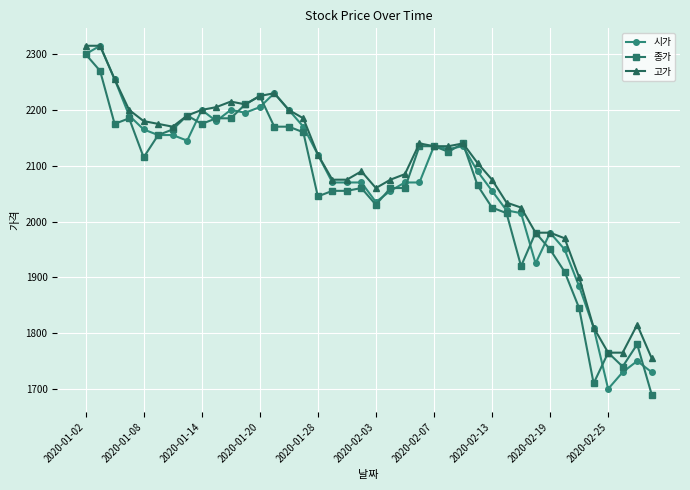

What is the smallest value displayed?

1690